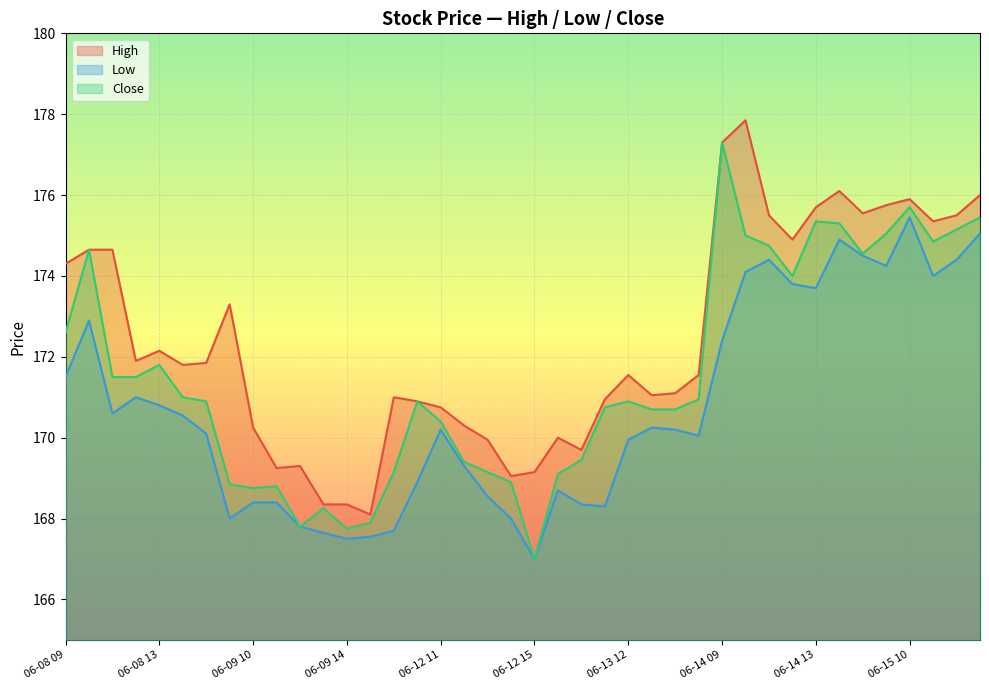

Reading left to right, transcribe all the data shown in this chart.

High: 06-08 09=174.3	06-08 10=174.6	06-08 11=174.6	06-08 12=171.9	06-08 13=172.1	06-08 14=171.8	06-08 15=171.8	06-09 09=173.3	06-09 10=170.2	06-09 11=169.2	06-09 12=169.3	06-09 13=168.3	06-09 14=168.3	06-09 15=168.1	06-12 09=171.0	06-12 10=170.9	06-12 11=170.8	06-12 12=170.3	06-12 13=169.9	06-12 14=169.1	06-12 15=169.1	06-13 09=170.0	06-13 10=169.7	06-13 11=170.9	06-13 12=171.6	06-13 13=171.1	06-13 14=171.1	06-13 15=171.6	06-14 09=177.3	06-14 10=177.8	06-14 11=175.5	06-14 12=174.9	06-14 13=175.7	06-14 14=176.1	06-14 15=175.6	06-15 09=175.8	06-15 10=175.9	06-15 11=175.3	06-15 12=175.5	06-15 13=176.0
Low: 06-08 09=171.5	06-08 10=172.9	06-08 11=170.6	06-08 12=171.0	06-08 13=170.8	06-08 14=170.6	06-08 15=170.1	06-09 09=168.0	06-09 10=168.4	06-09 11=168.4	06-09 12=167.8	06-09 13=167.6	06-09 14=167.5	06-09 15=167.6	06-12 09=167.7	06-12 10=168.9	06-12 11=170.2	06-12 12=169.3	06-12 13=168.6	06-12 14=168.0	06-12 15=167.0	06-13 09=168.7	06-13 10=168.3	06-13 11=168.3	06-13 12=169.9	06-13 13=170.2	06-13 14=170.2	06-13 15=170.1	06-14 09=172.4	06-14 10=174.1	06-14 11=174.4	06-14 12=173.8	06-14 13=173.7	06-14 14=174.9	06-14 15=174.5	06-15 09=174.2	06-15 10=175.4	06-15 11=174.0	06-15 12=174.4	06-15 13=175.1
Close: 06-08 09=172.6	06-08 10=174.6	06-08 11=171.5	06-08 12=171.5	06-08 13=171.8	06-08 14=171.0	06-08 15=170.9	06-09 09=168.8	06-09 10=168.8	06-09 11=168.8	06-09 12=167.8	06-09 13=168.2	06-09 14=167.8	06-09 15=167.9	06-12 09=169.1	06-12 10=170.9	06-12 11=170.4	06-12 12=169.4	06-12 13=169.1	06-12 14=168.9	06-12 15=167.0	06-13 09=169.1	06-13 10=169.4	06-13 11=170.8	06-13 12=170.9	06-13 13=170.7	06-13 14=170.7	06-13 15=170.9	06-14 09=177.3	06-14 10=175.0	06-14 11=174.8	06-14 12=174.0	06-14 13=175.3	06-14 14=175.3	06-14 15=174.6	06-15 09=175.1	06-15 10=175.7	06-15 11=174.8	06-15 12=175.1	06-15 13=175.4